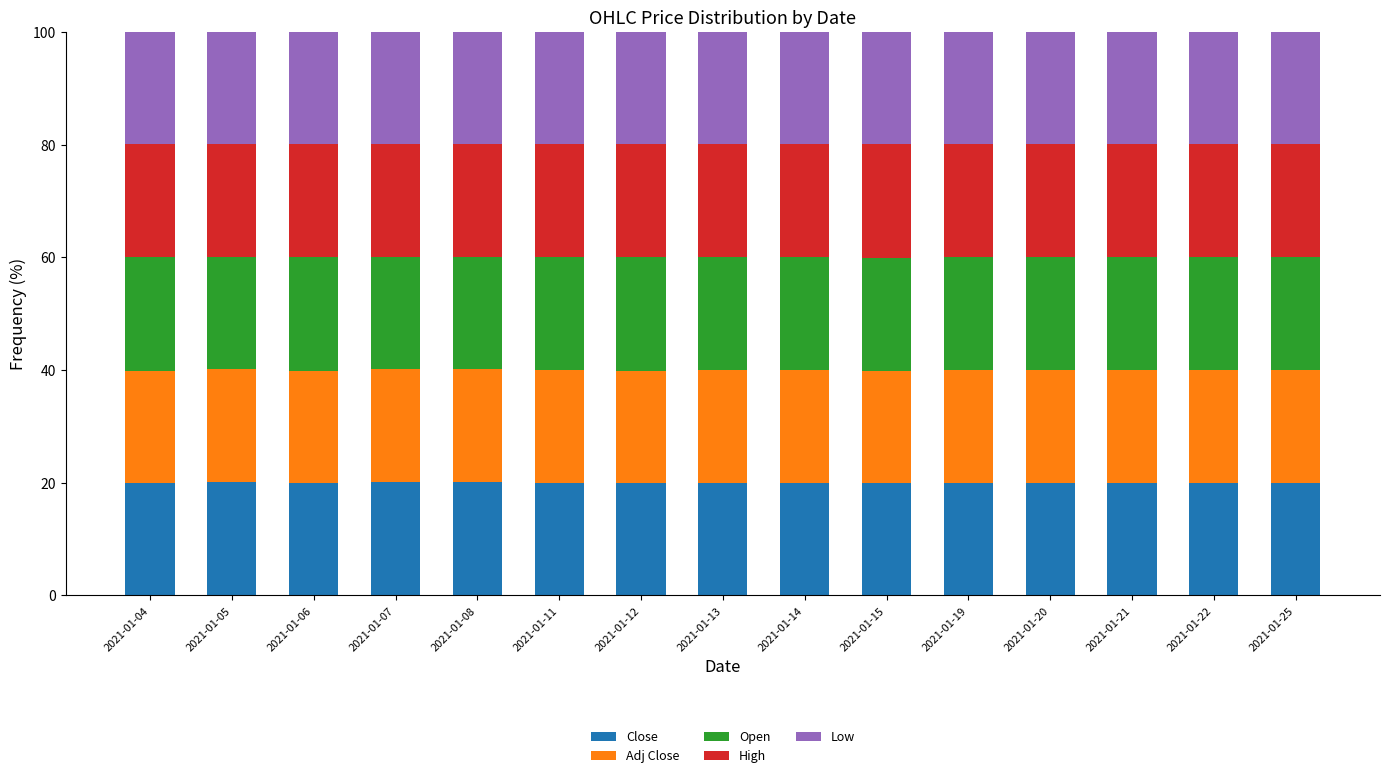

What is the total value across all series at 2021-01-08?

100.0